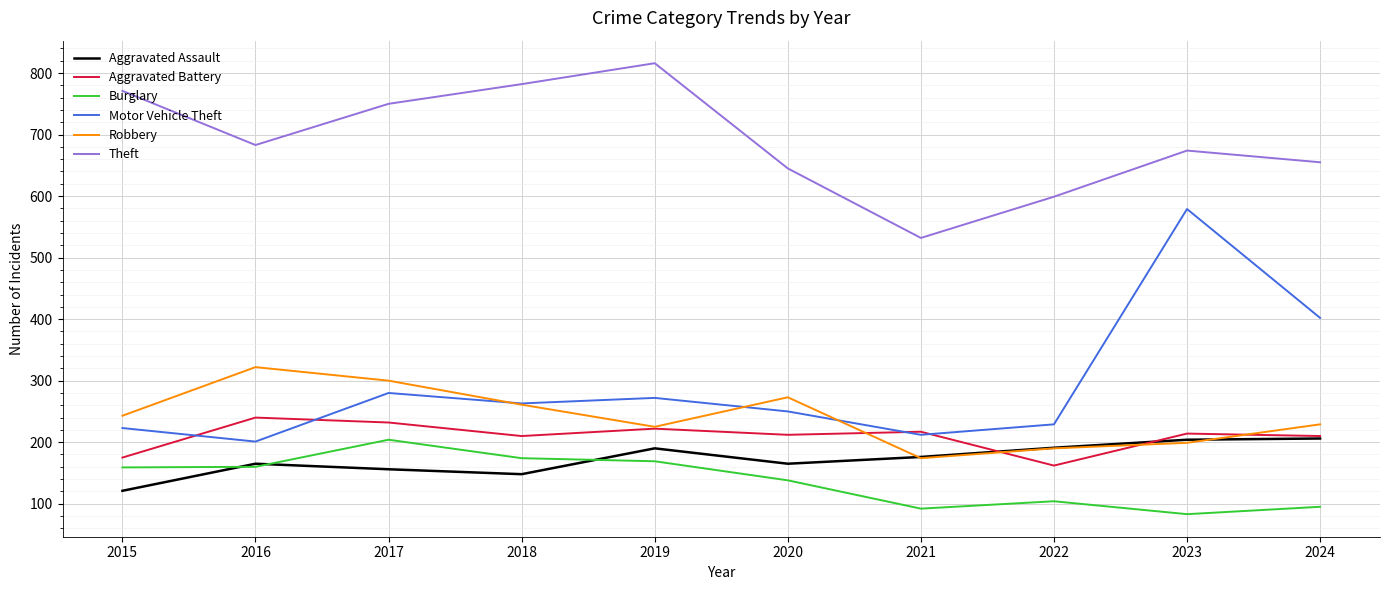

The Motor Vehicle Theft series shows 408 at 2020. True or false?

False